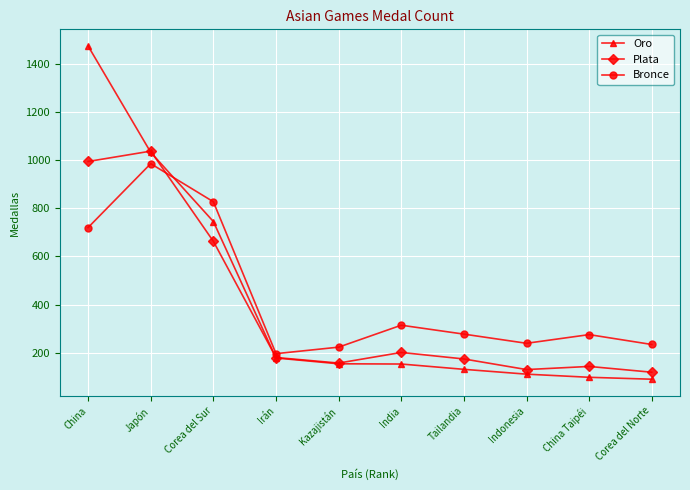

What is the spread (max minus min) of values at China?

753